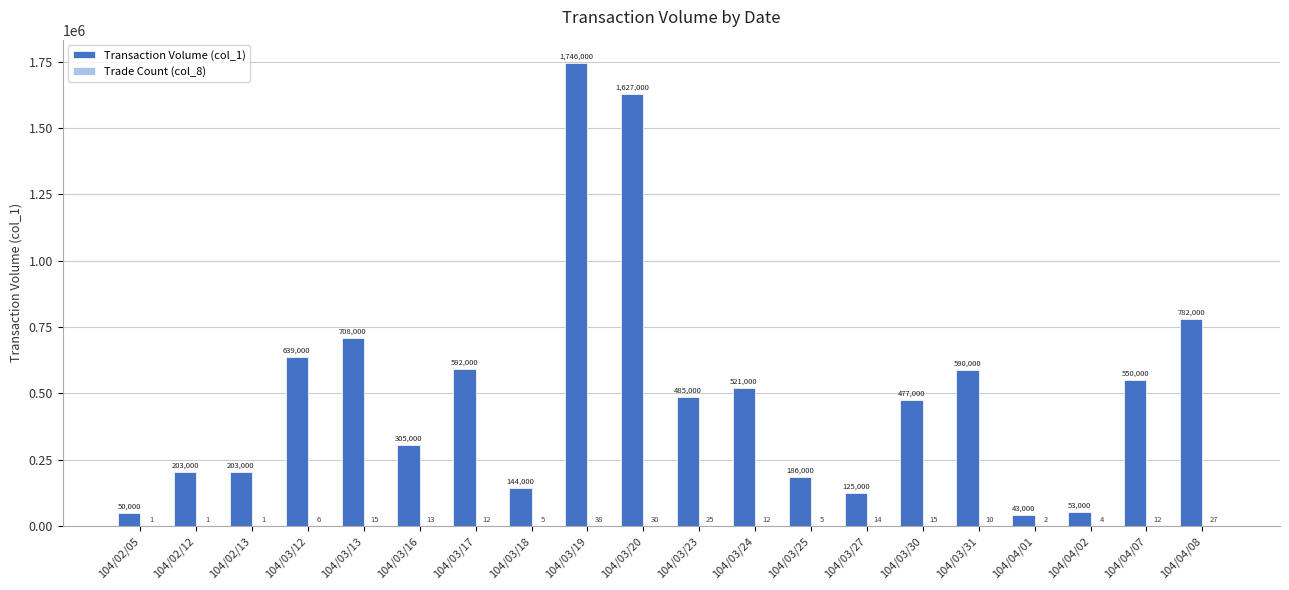

The value of Transaction Volume (col_1) at 104/03/31 is 873286. True or false?

False